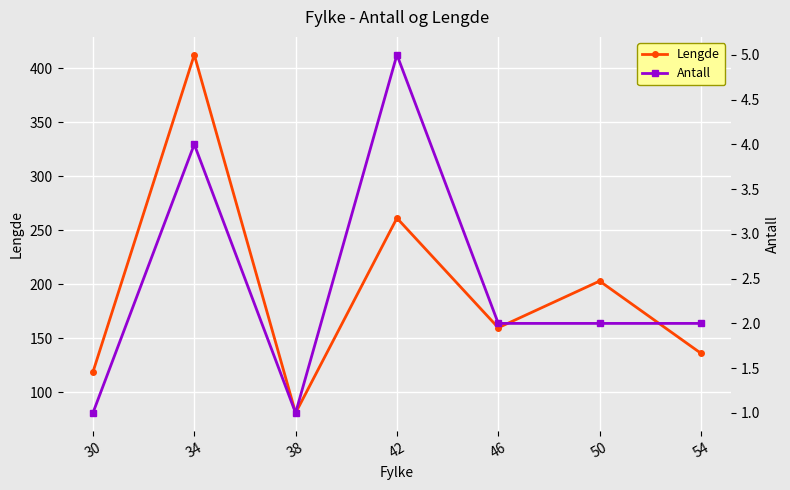

Where is the first local maximum for Lengde?

34